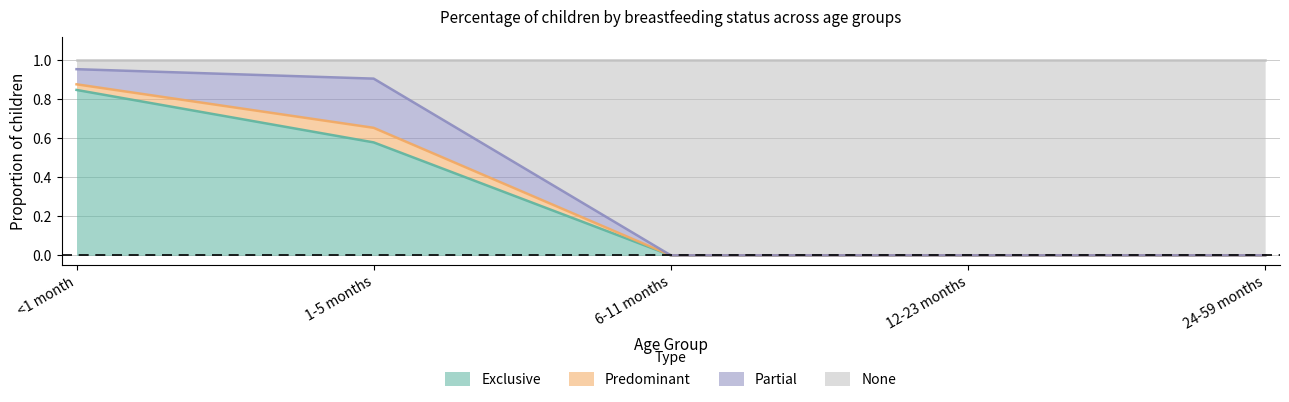

How many data points does each series have?

5